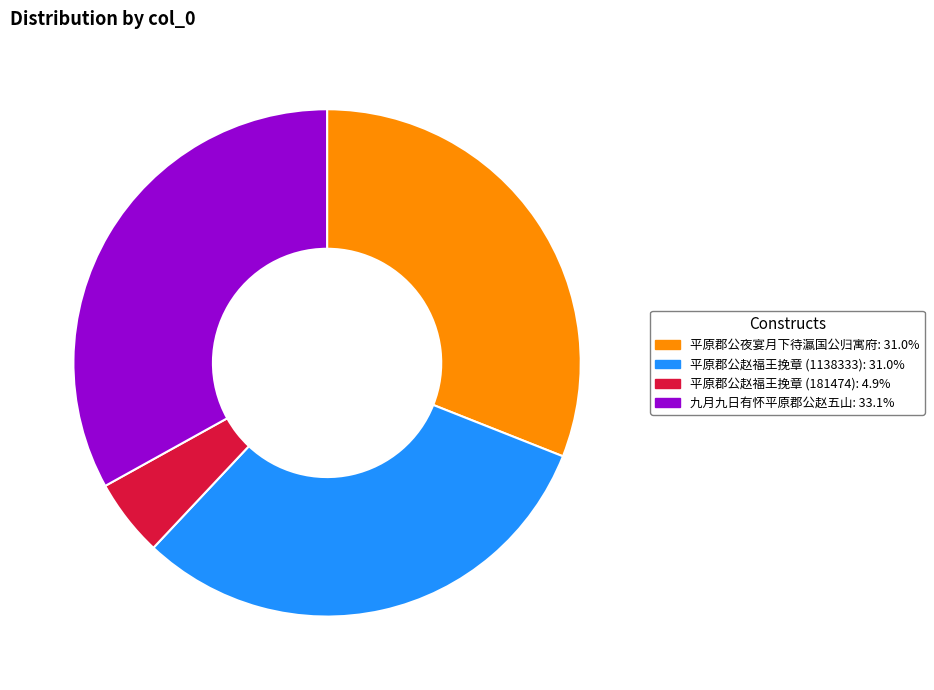

Is there any slice that represents more than half of the pie?

No